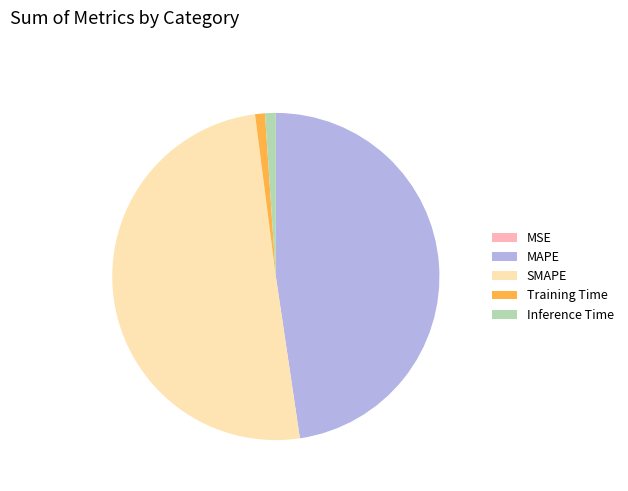

Which slice represents more than half of the pie?

SMAPE